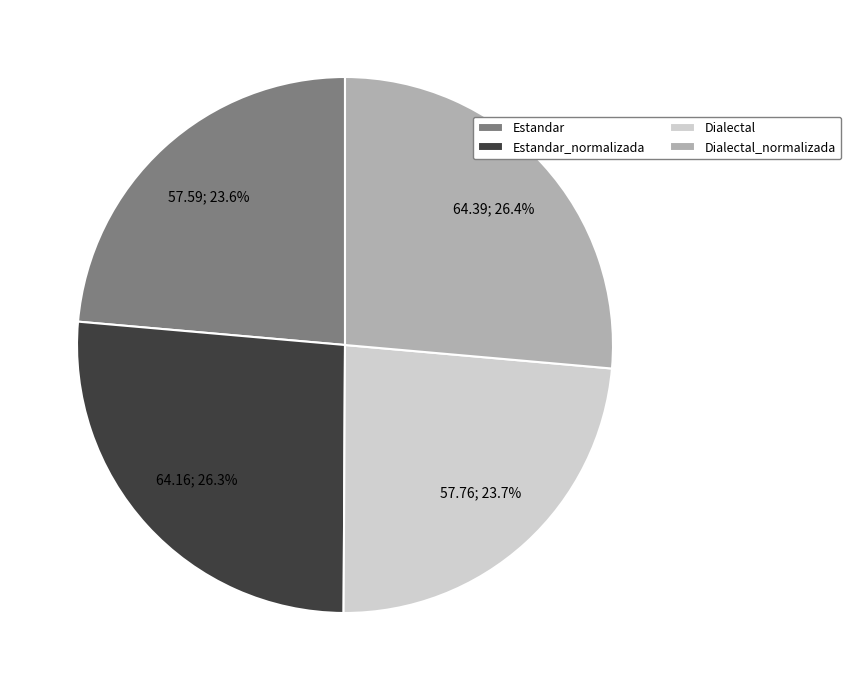

What portion of the pie excludes Estandar_normalizada?

73.7%